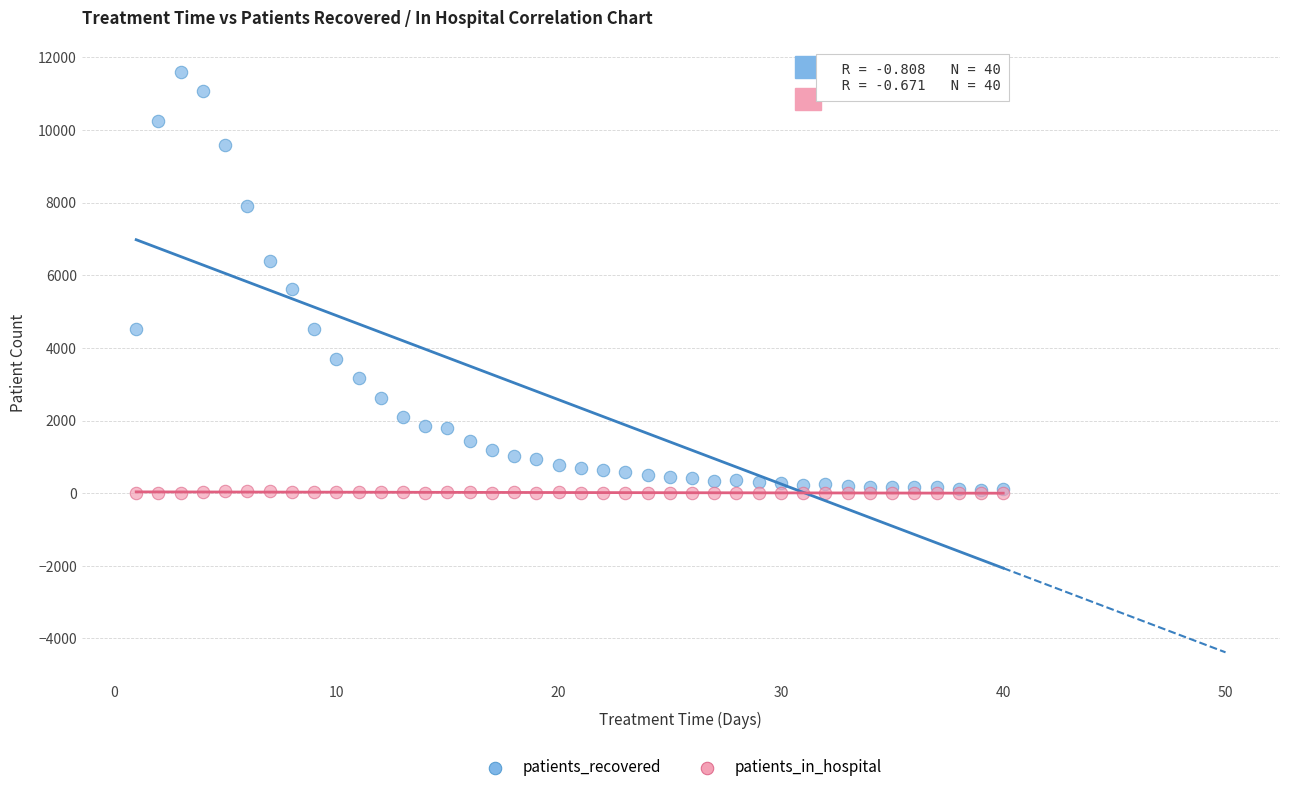

In the patients_recovered series, what Y value is closest to 5840?

5627